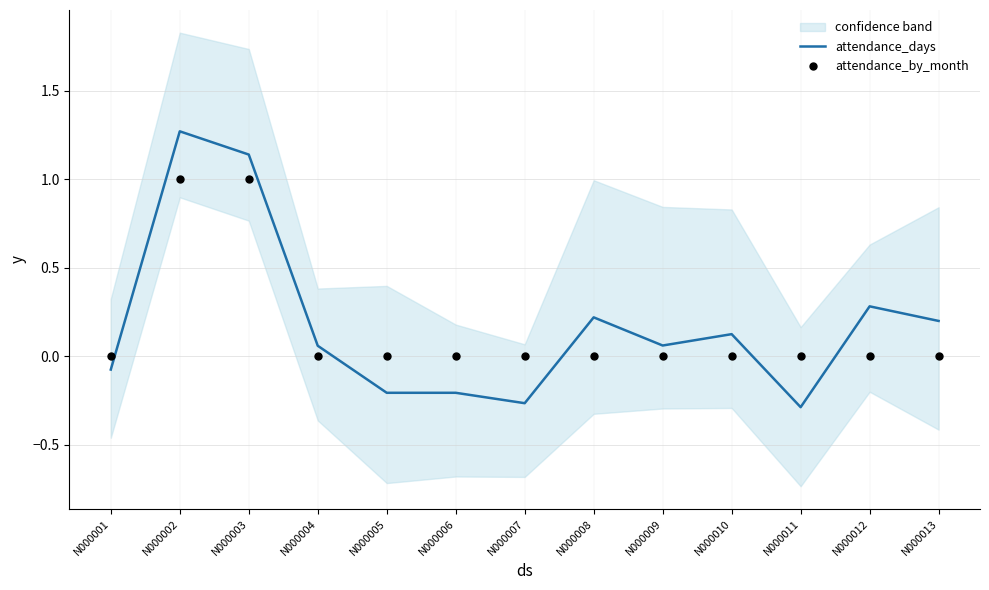

Which series contains the lowest Y value?

attendance_days